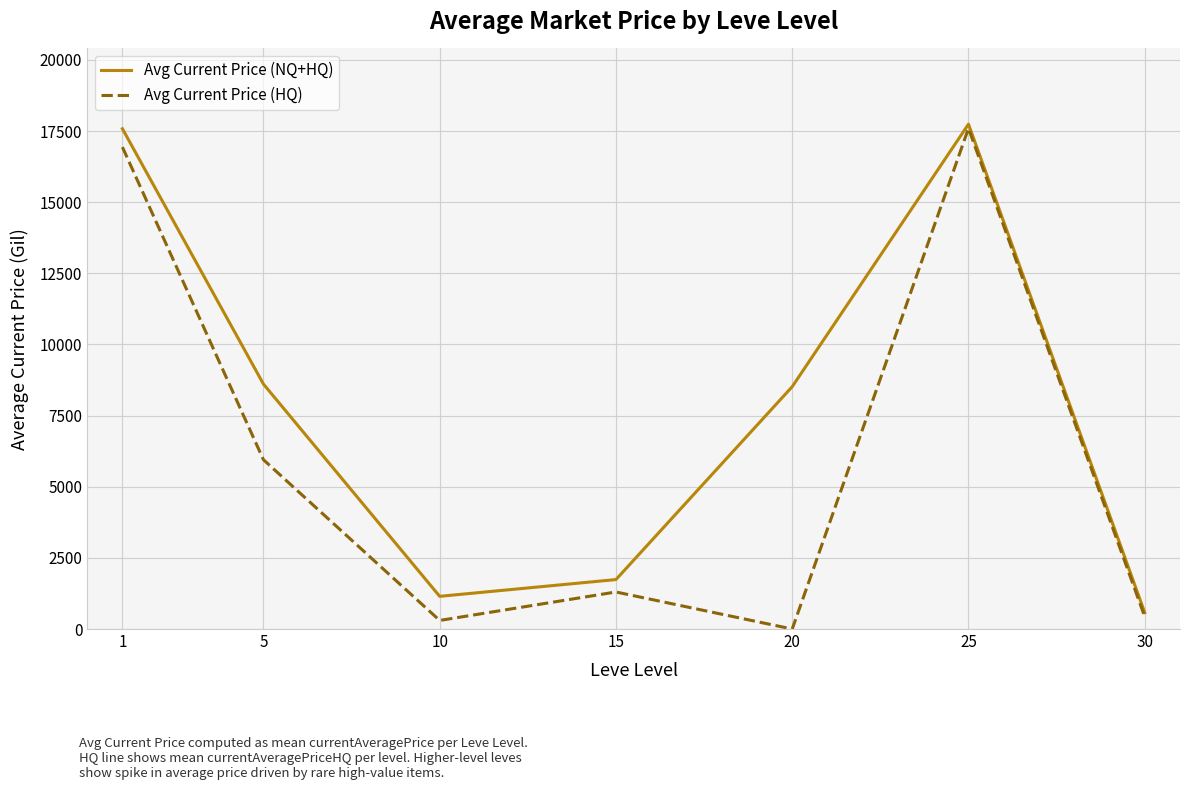

What are all the series names shown in the legend?

Avg Current Price (NQ+HQ), Avg Current Price (HQ)